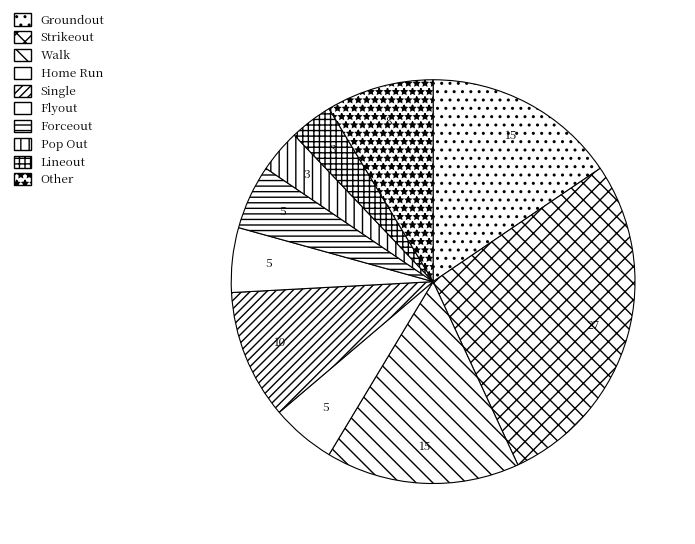

How many segments does this pie chart have?

10